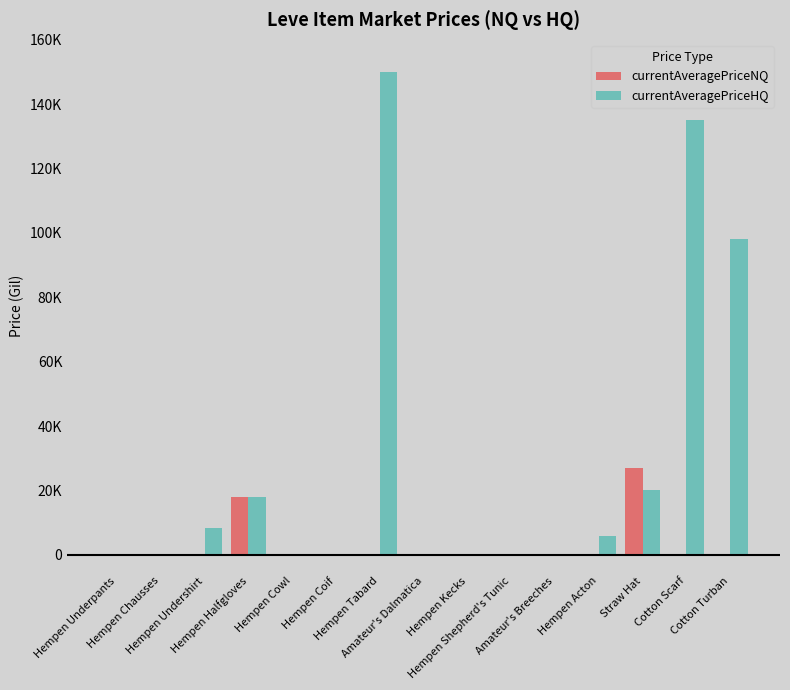

What is the sum of all currentAveragePriceHQ values?

435713.2